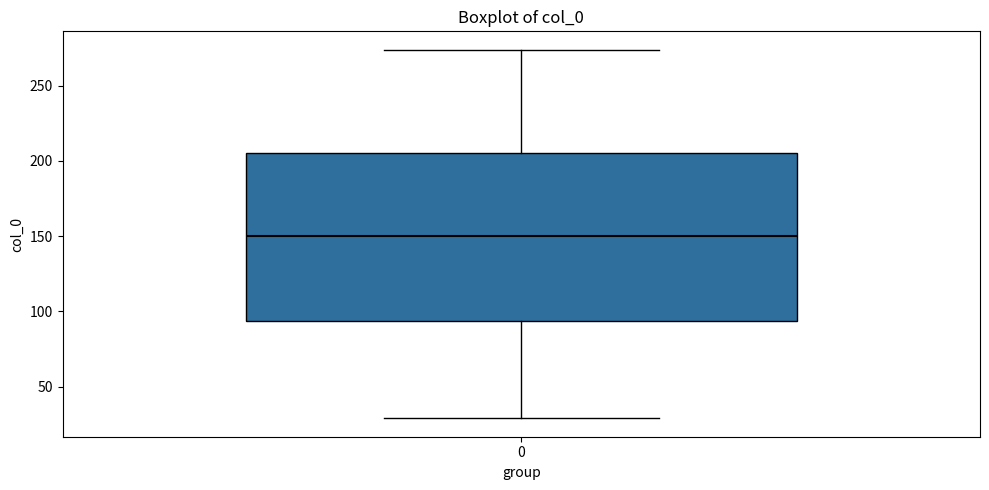

Read this box plot against the y-axis: the position of the median line, the range covered by the box, and the ends of both whiskers. The values are not printed on the chart, so give them approximately, as read against the axis.

median 150, box 95 to 205, whiskers 30 to 275